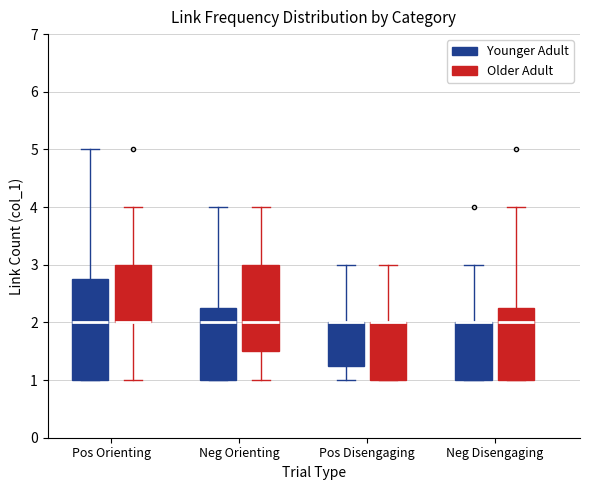

Comparing the boxes themselves (not the whiskers), which one is the tallest?

Pos Orienting (Younger Adult)